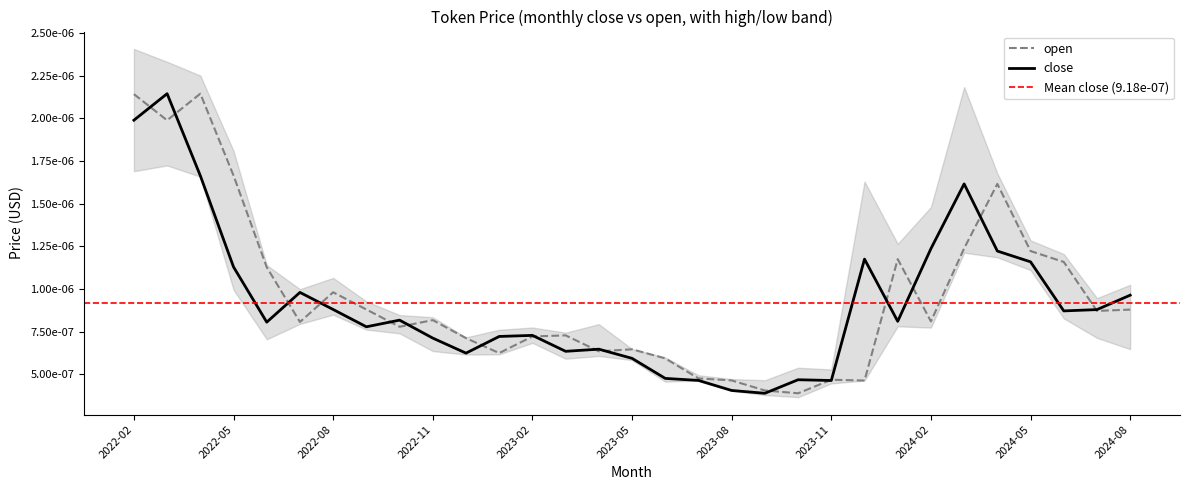

List the series in order of their overall mean, highest first.

open, close